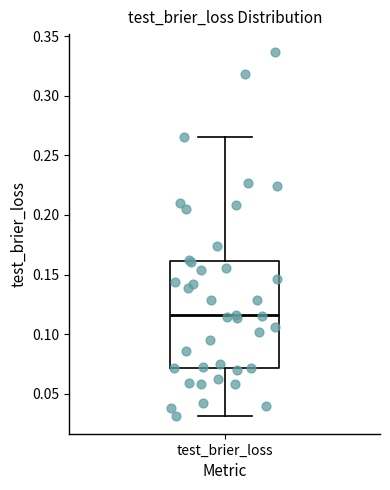

Where is the lower edge of the box for test_brier_loss on the y-axis? The values are not printed on the chart, so give them approximately, as read against the axis.

0.070